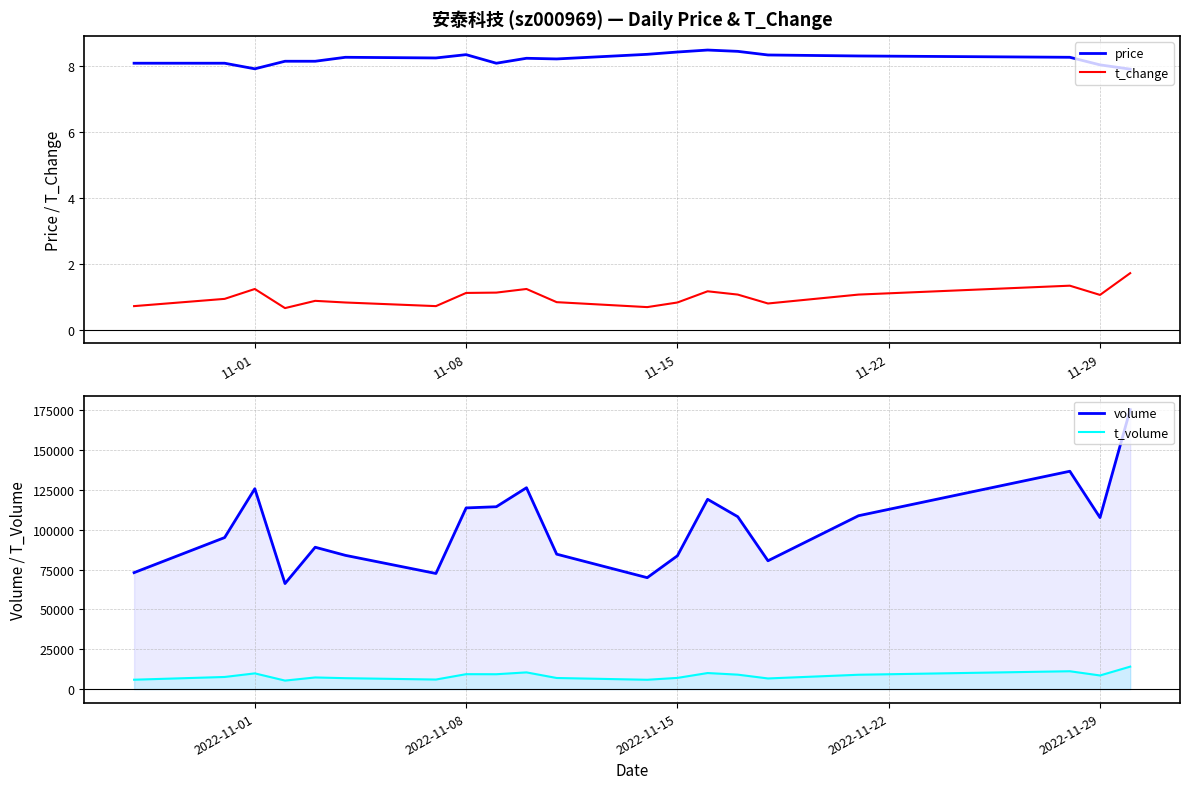

At which label does volume first exceed 107716?

2022-11-01